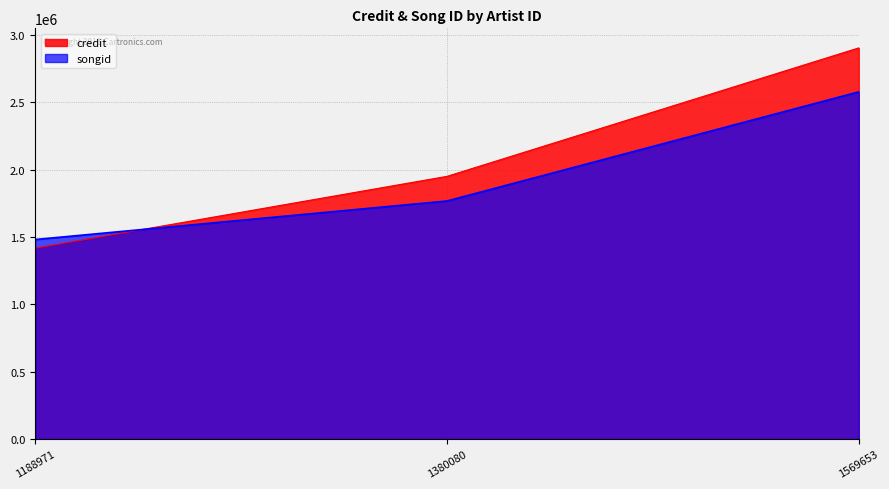

What is the value of the songid point at the 1st from the left?

1480577